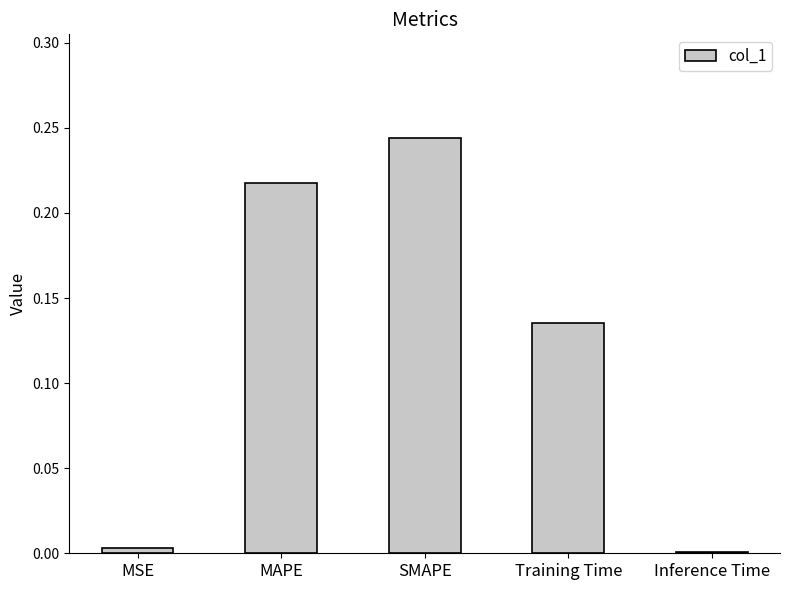

Which has a higher value, MAPE or Training Time?

MAPE